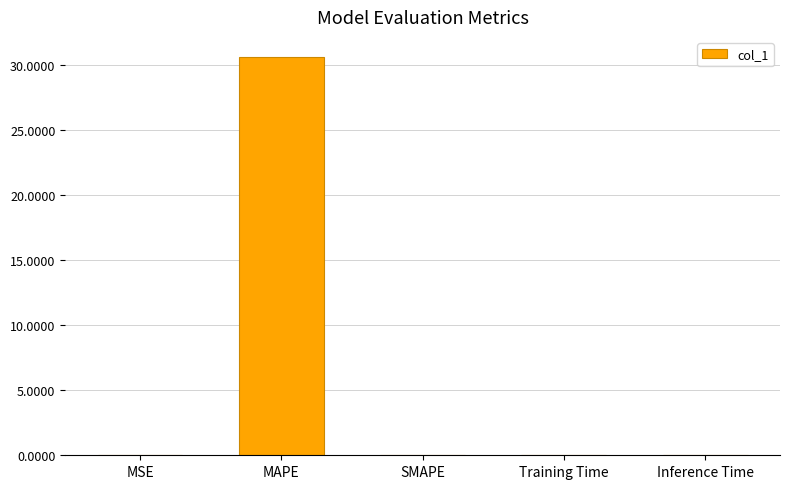

The chart shows a value of 0.0 at SMAPE. True or false?

True